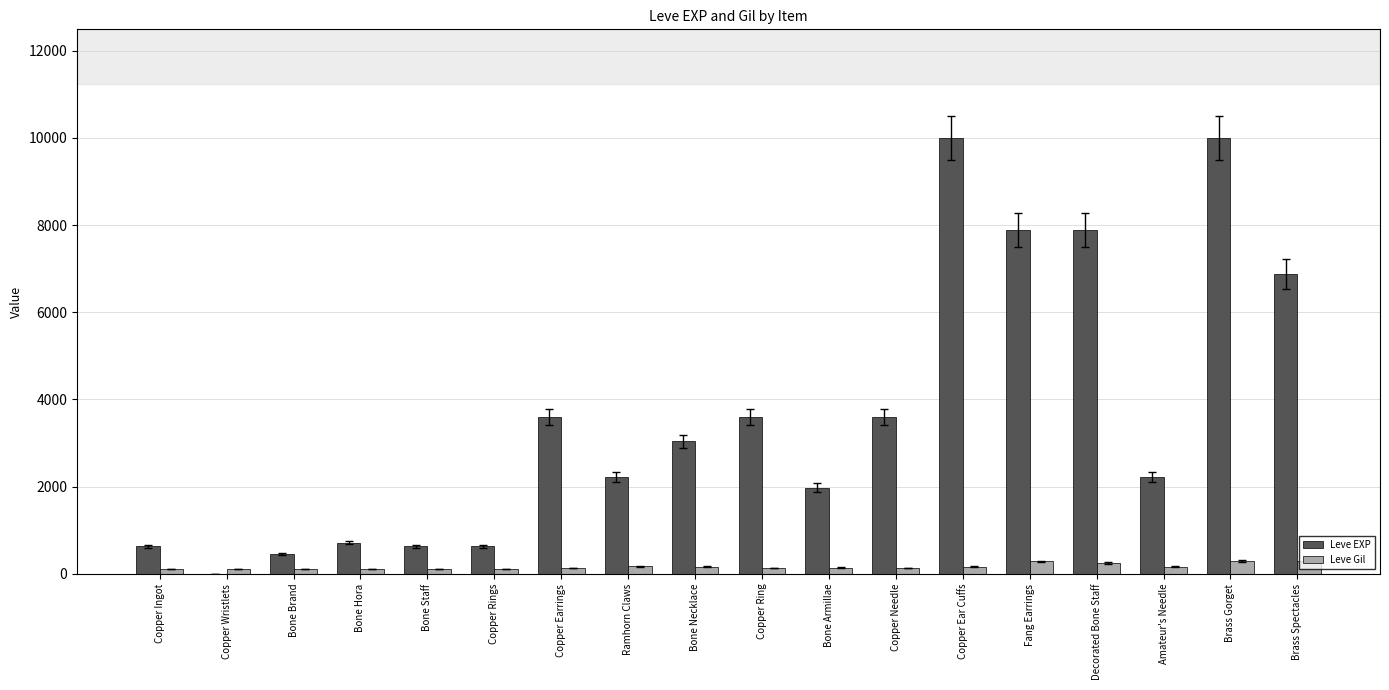

How many categories are shown in the chart?

18